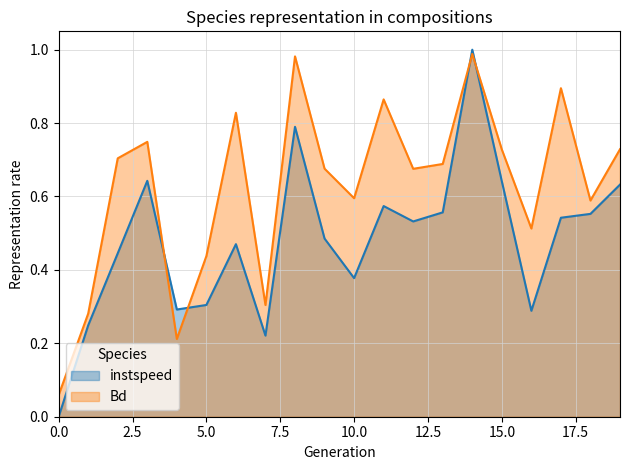

How many data points in instspeed are above 0?

19